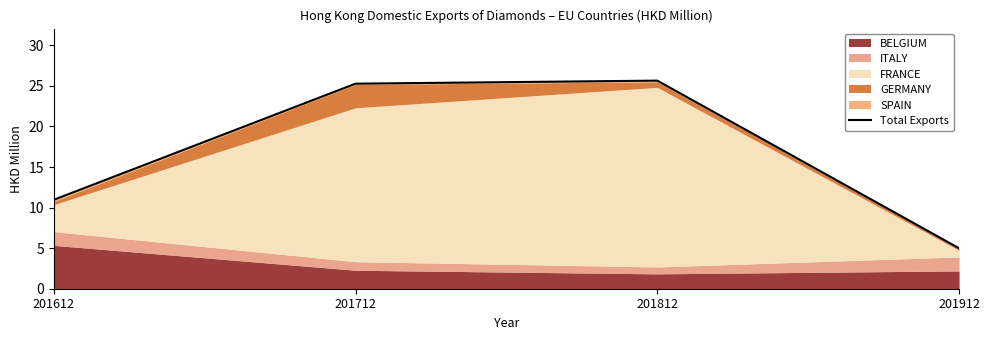

Reading left to right, what are all the values shown in this chart?

201612=11.0	201712=25.3	201812=25.7	201912=5.0